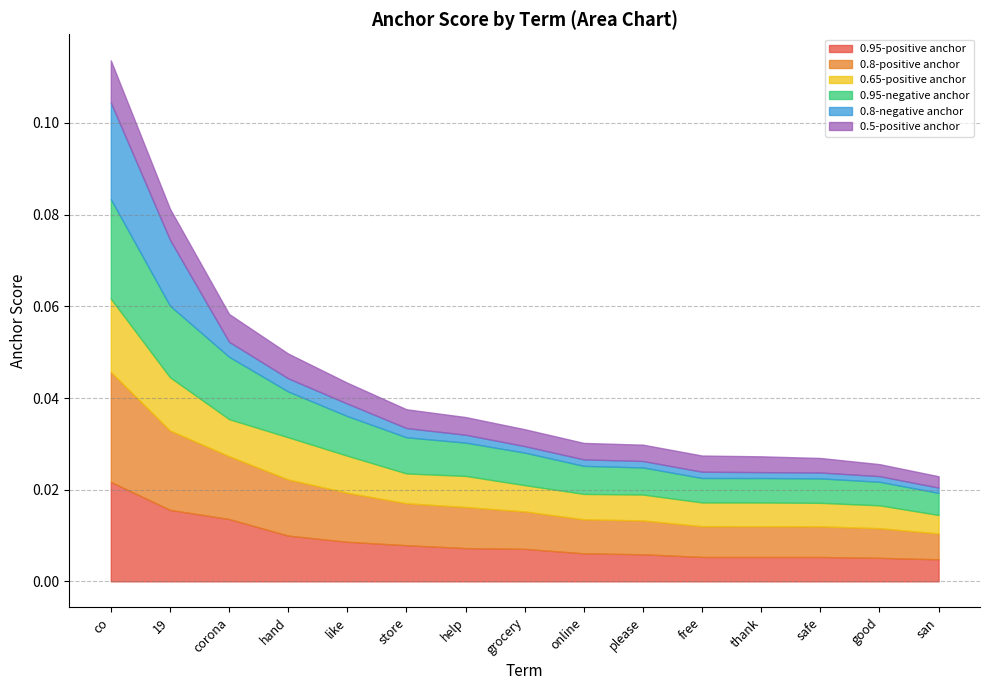

True or false: 0.95-positive anchor has more than 0 points higher than both neighbors.

False